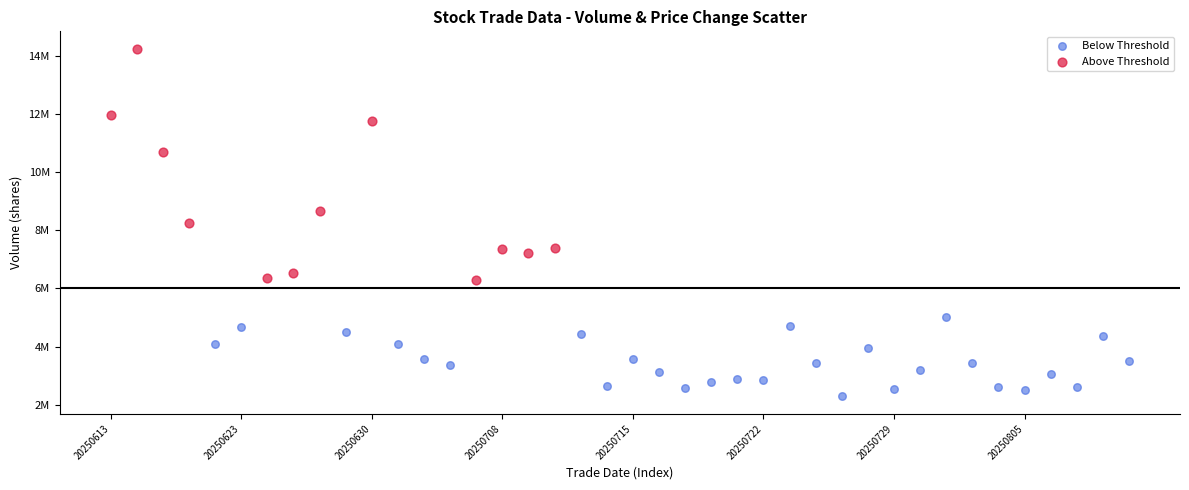

What are all the series names shown in the legend?

Below Threshold, Above Threshold